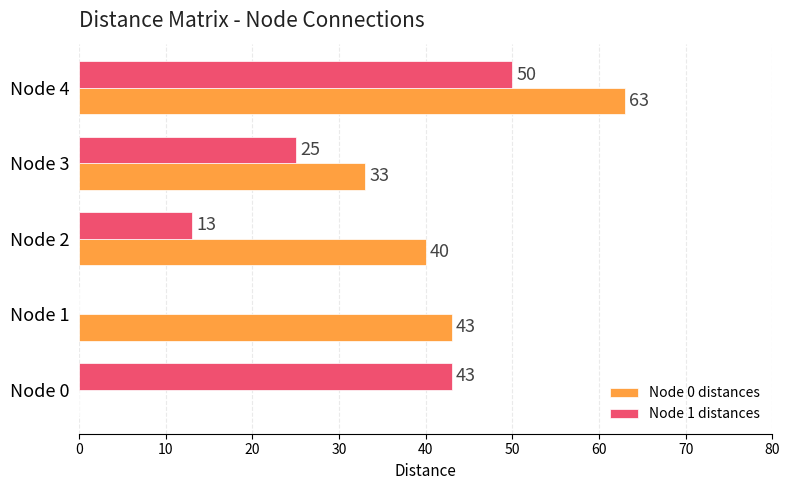

How many categories are shown in the chart?

5